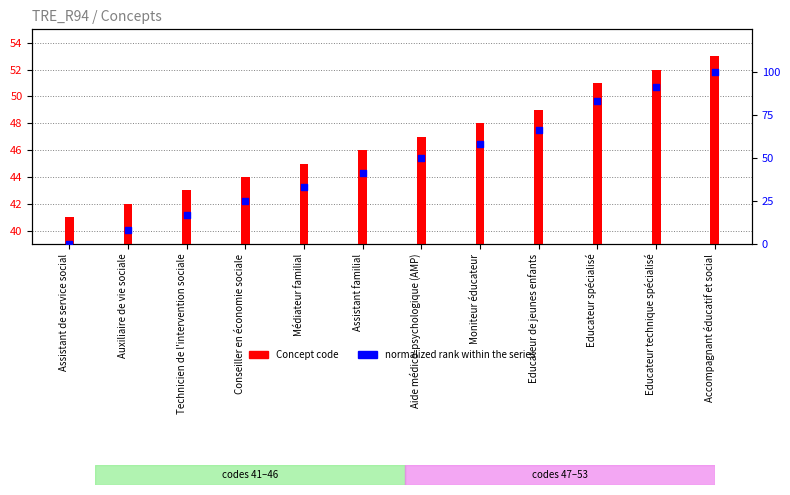

Is the value of normalized rank within the series at Educateur de jeunes enfants greater than the value of Concept code at Auxiliaire de vie sociale?

Yes